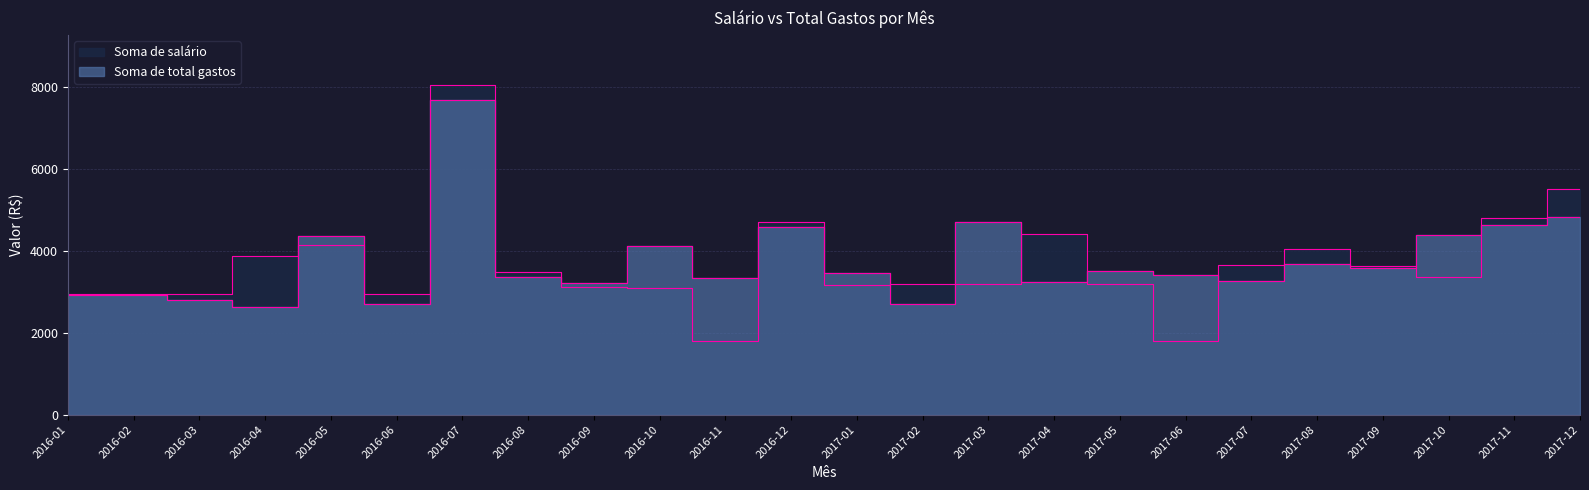

At how many categories does at least one series exceed 7547?

1